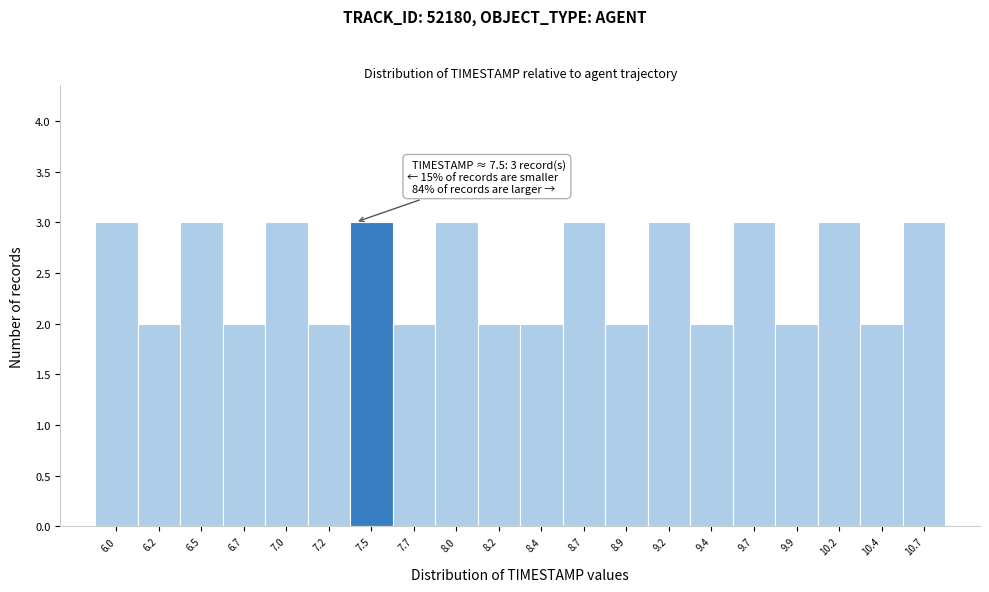

Reading left to right, list all the values displayed in this chart.

3	2	3	2	3	2	3	2	3	2	2	3	2	3	2	3	2	3	2	3